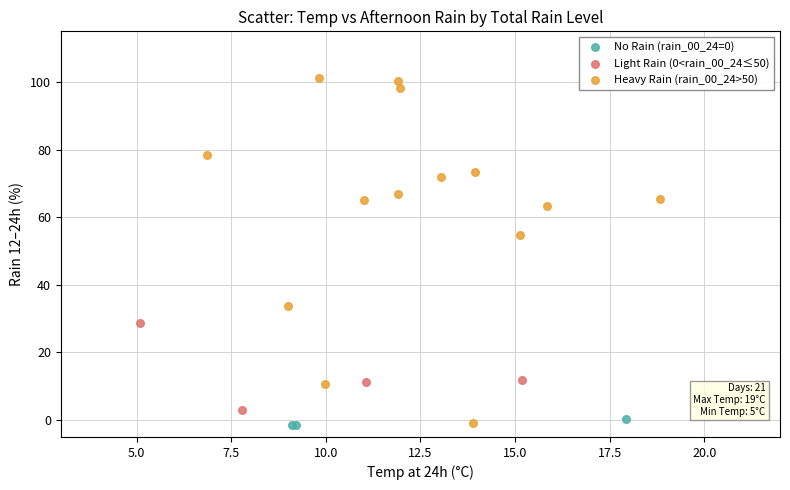

Which series reaches the maximum Y coordinate?

Heavy Rain (rain_00_24>50)